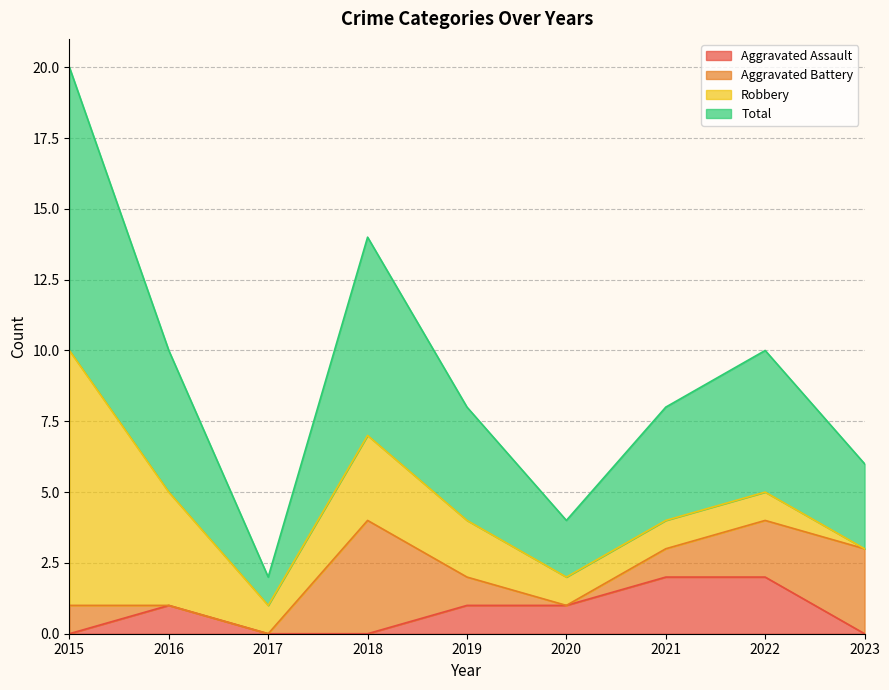

What is the difference between the highest and lowest values at 2019?

3